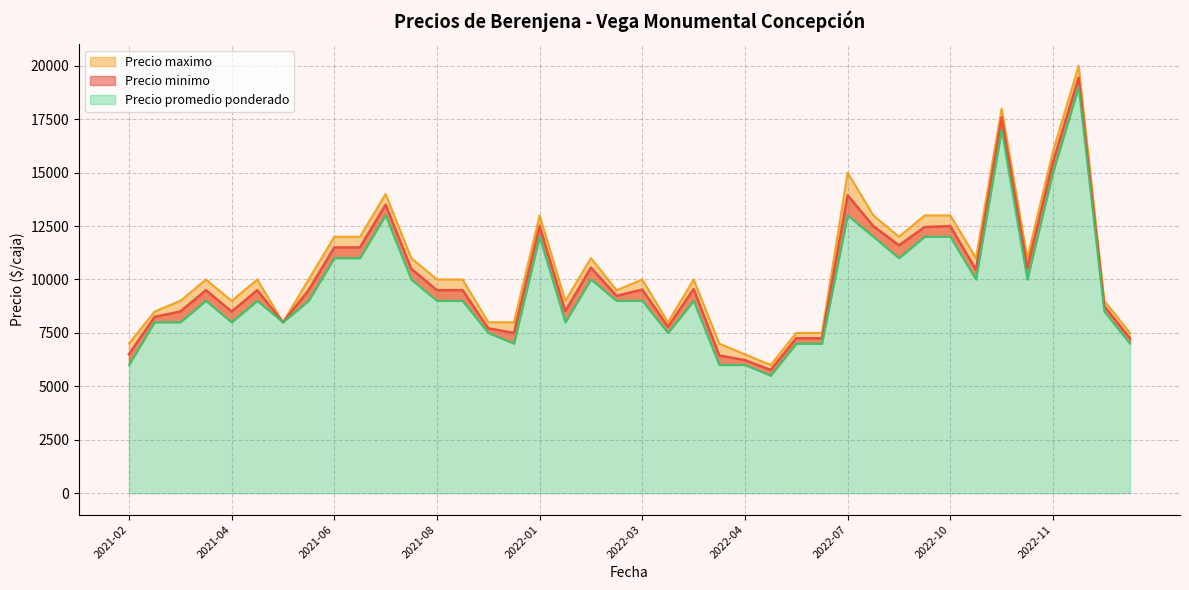

Is the value of Precio minimo at 2021-11-16 greater than the value of Precio maximo at 2021-05-04?

No